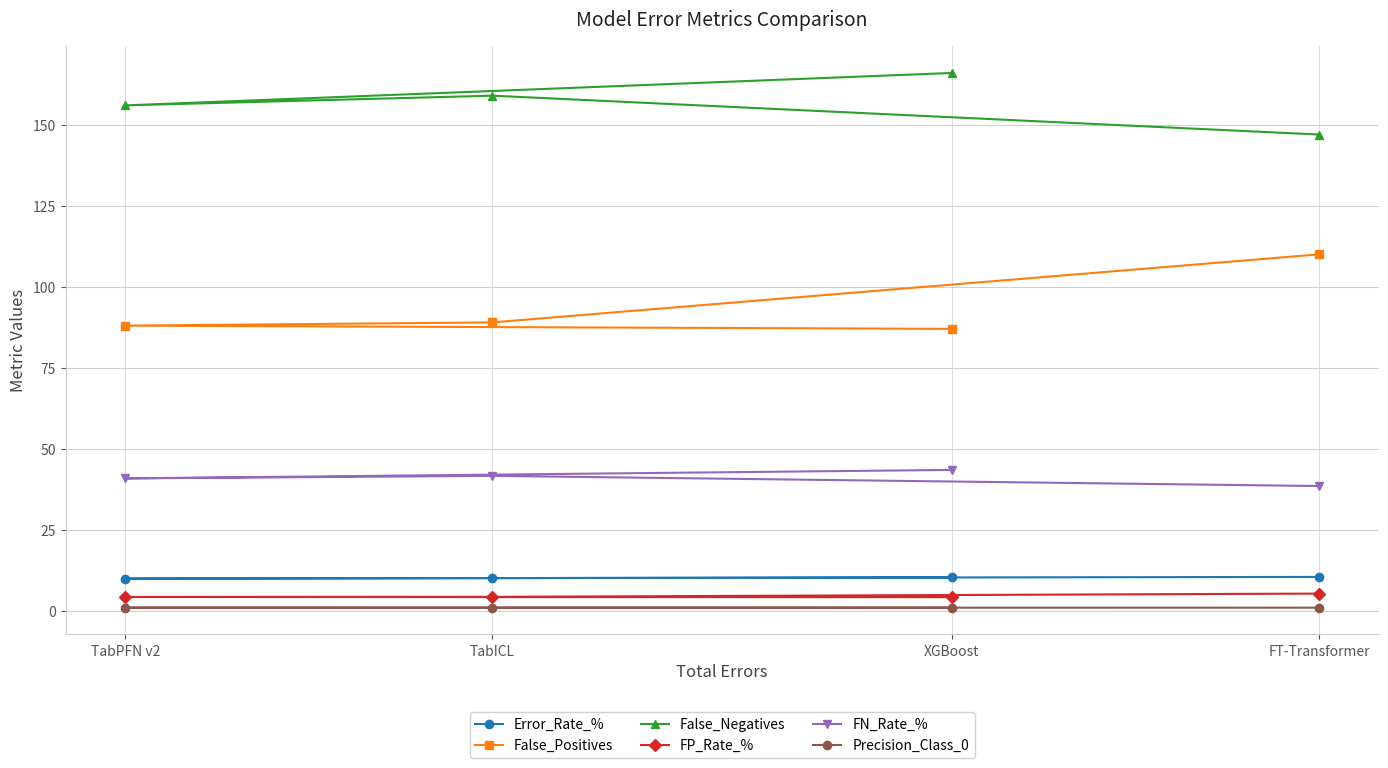

True or false: False_Positives and Error_Rate_% cross at least once.

False